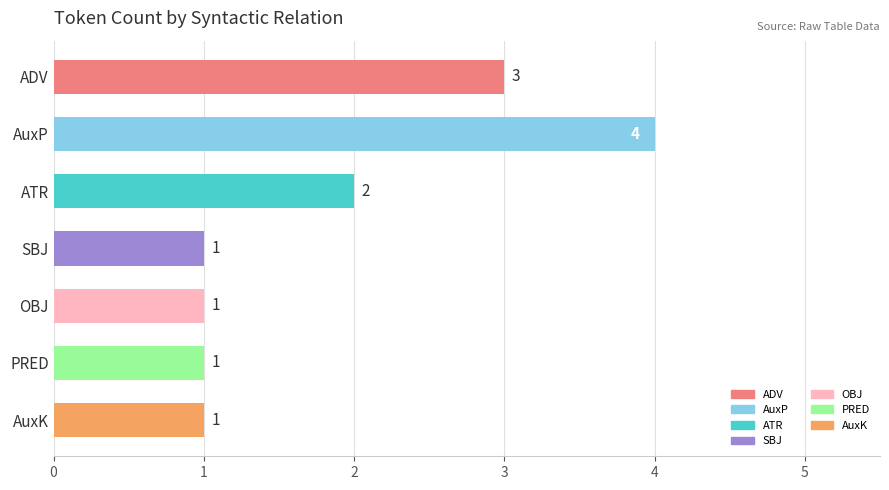

What is the label of the 1st bar from the bottom?

AuxK